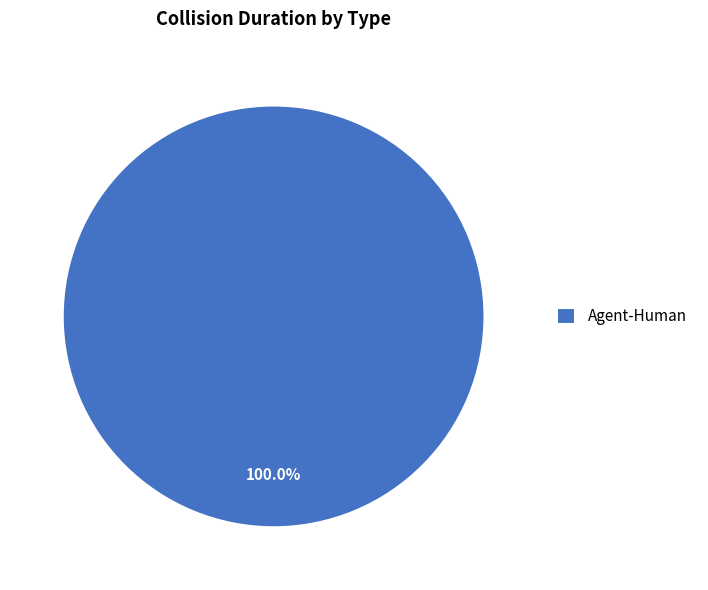

Rank the categories by value from highest to lowest.

Agent-Human